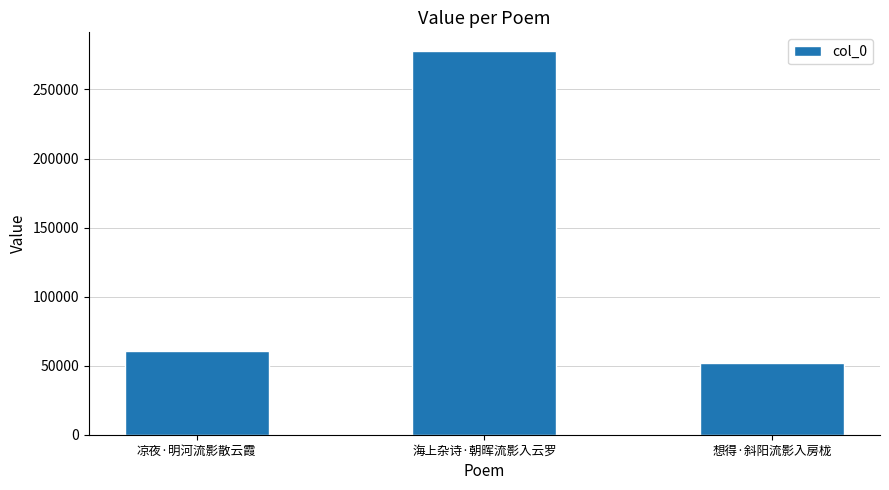

What value does the data have at 想得·斜阳流影入房栊, to the nearest 50?

51650